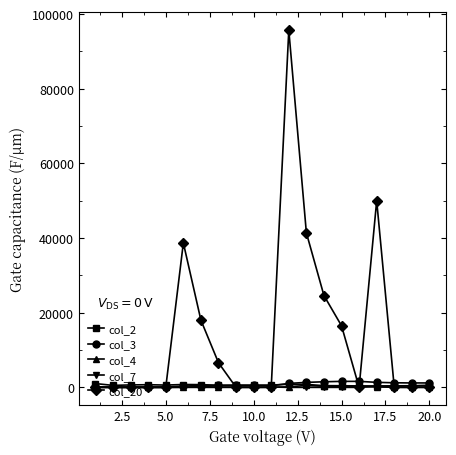

What is the greatest value displayed?

95700